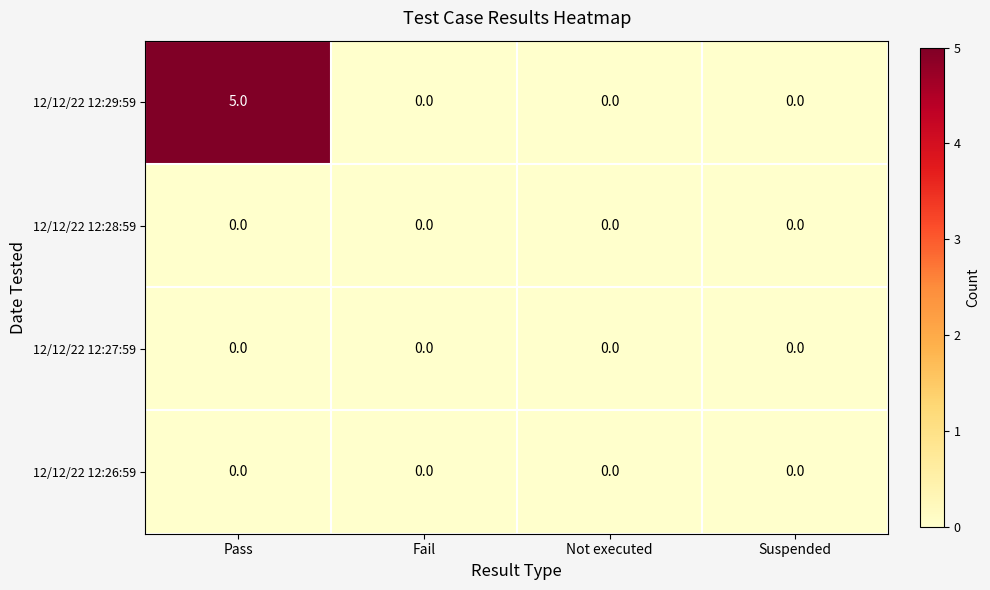

Which series has the largest total across all categories?

12/12/22 12:29:59